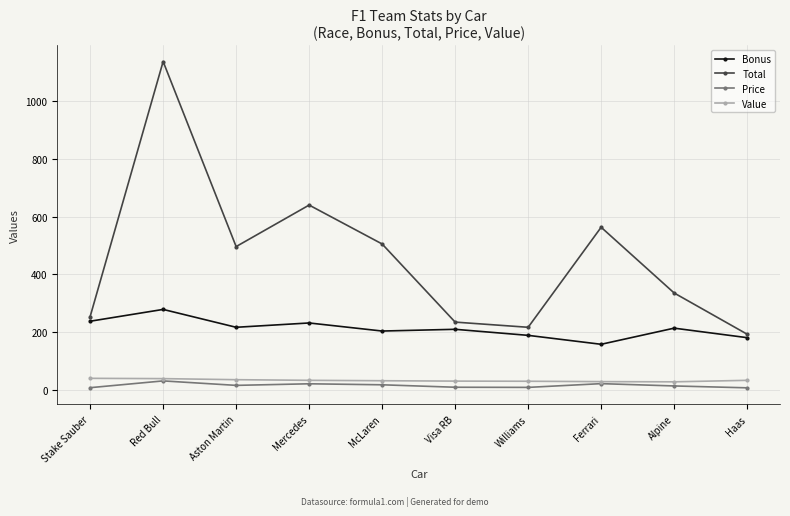

At which category does the chart reach its peak across all series?

Red Bull